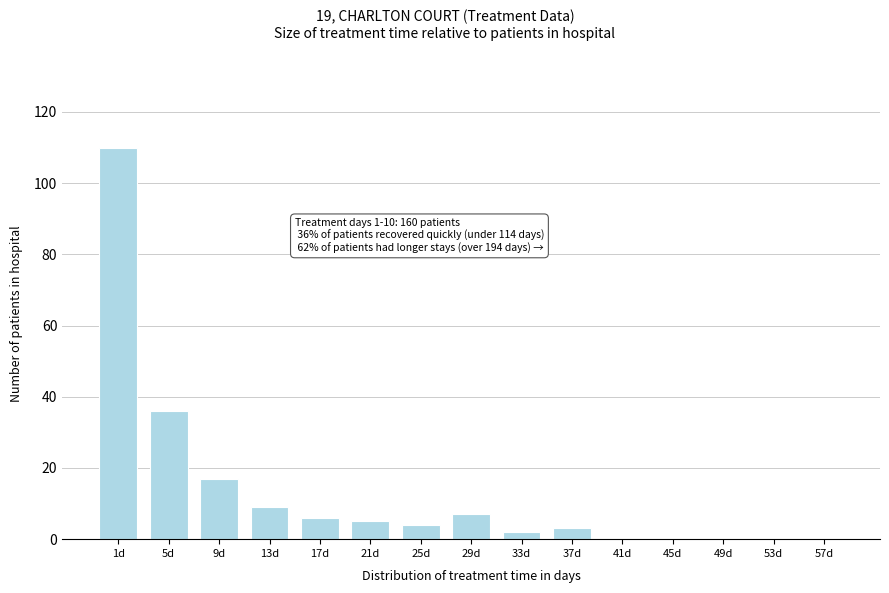

Reading right to left, list all the values displayed in this chart.

57d=0	53d=0	49d=0	45d=0	41d=0	37d=3	33d=2	29d=7	25d=4	21d=5	17d=6	13d=9	9d=17	5d=36	1d=110